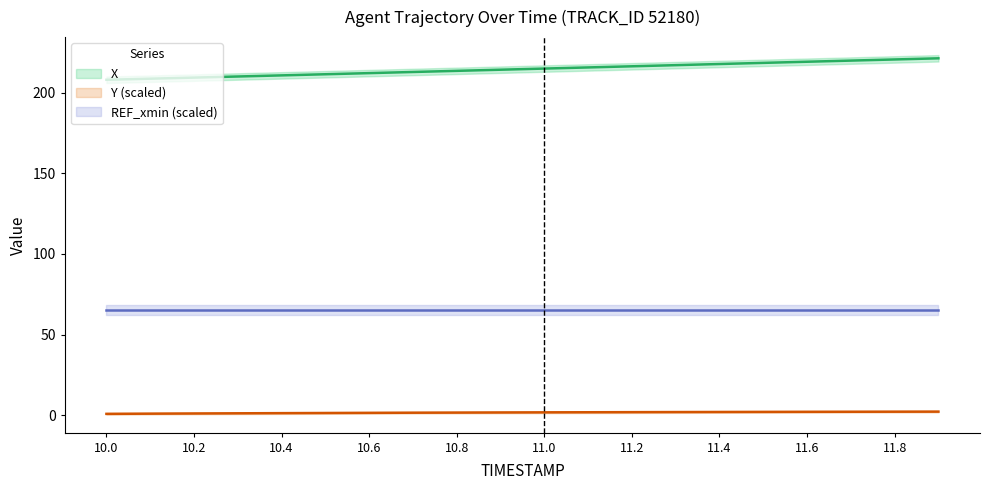

Which series has the largest total across all categories?

X